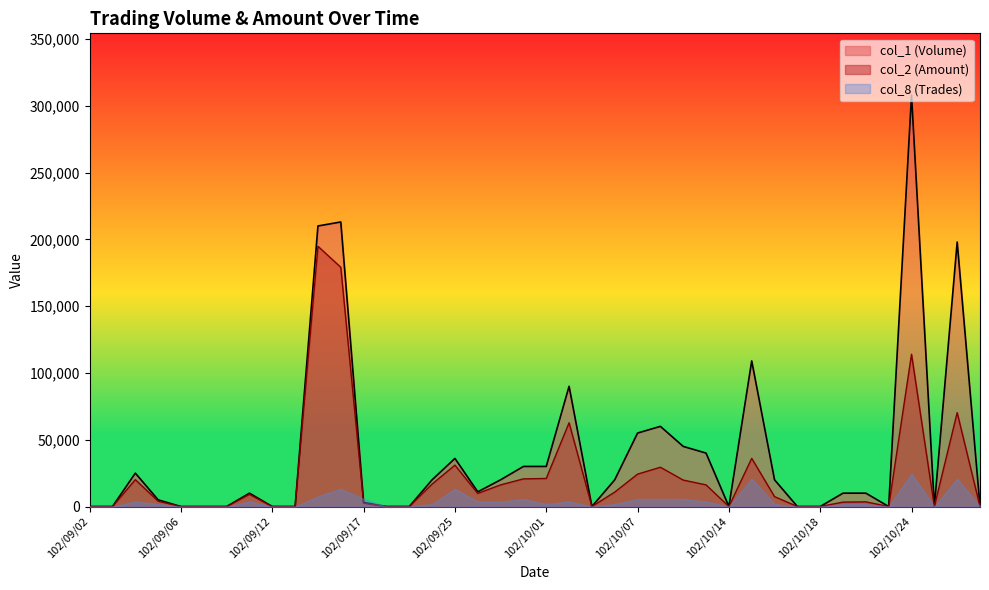

At which label does col_1 (Volume) first exceed 10000?

102/09/04